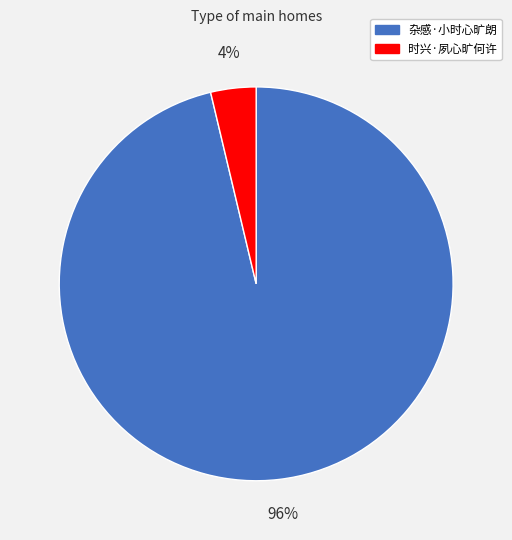

Do 杂感·小时心旷朗 and 时兴·夙心旷何许 together represent more than half of the pie?

Yes